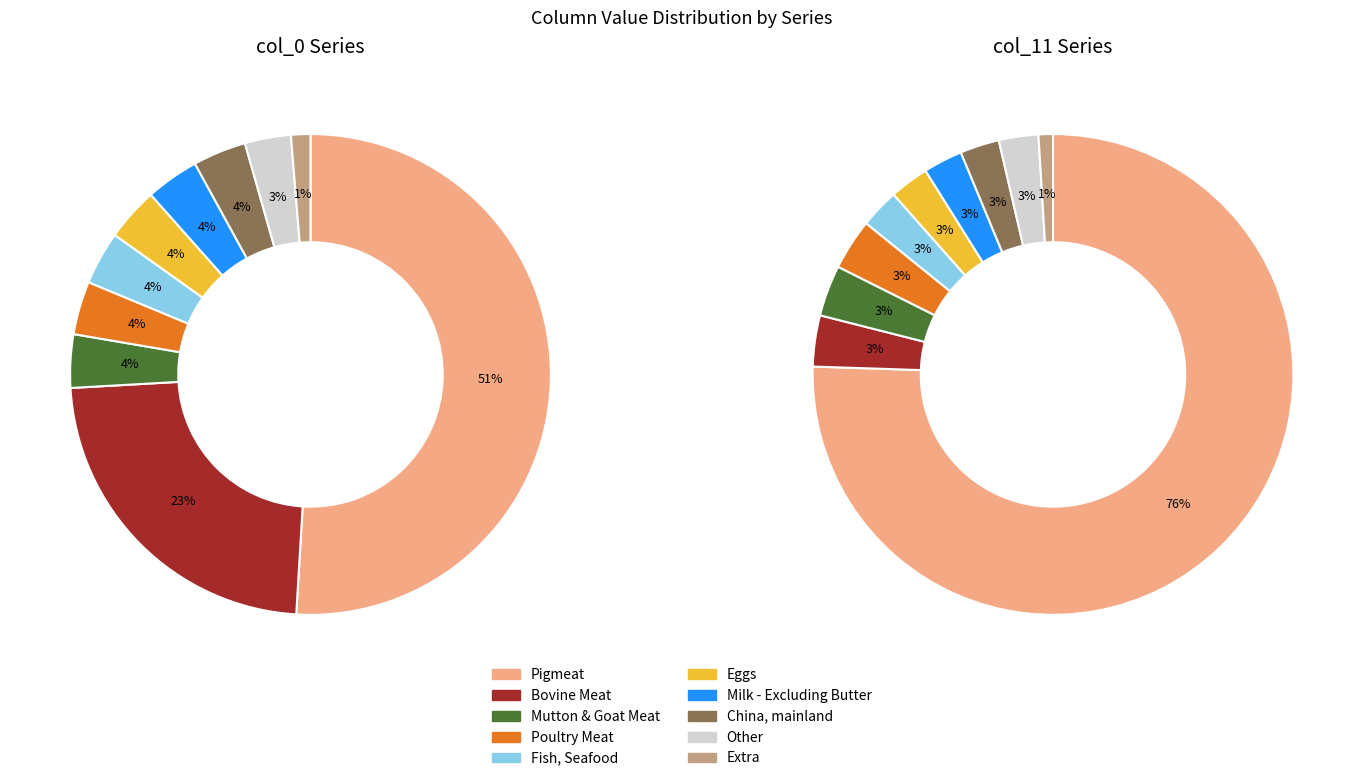

What percentage is the 6 slice, to the nearest percent?

4%